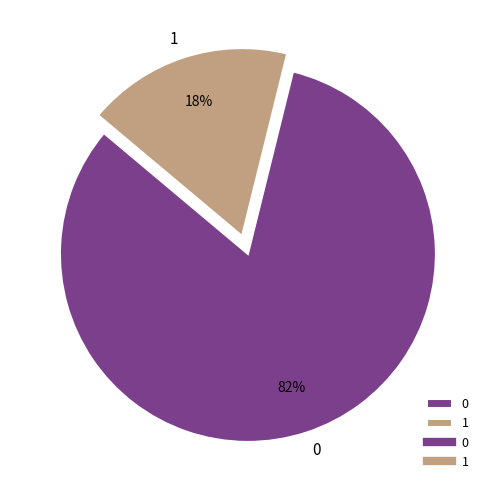

How many segments does this pie chart have?

2